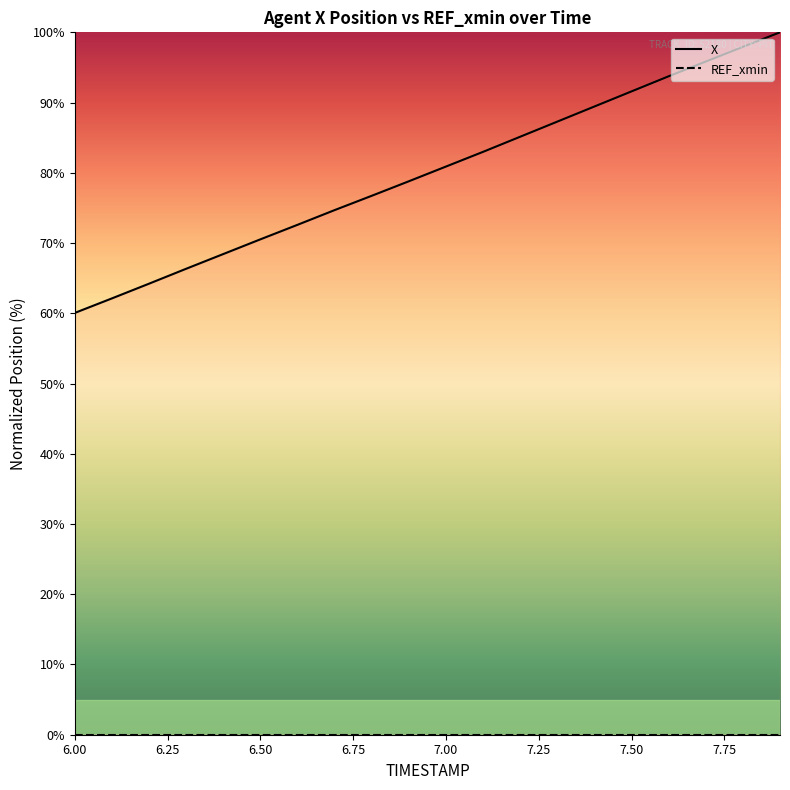

Between 6.00 and 6.75, which series saw the biggest shift?

X